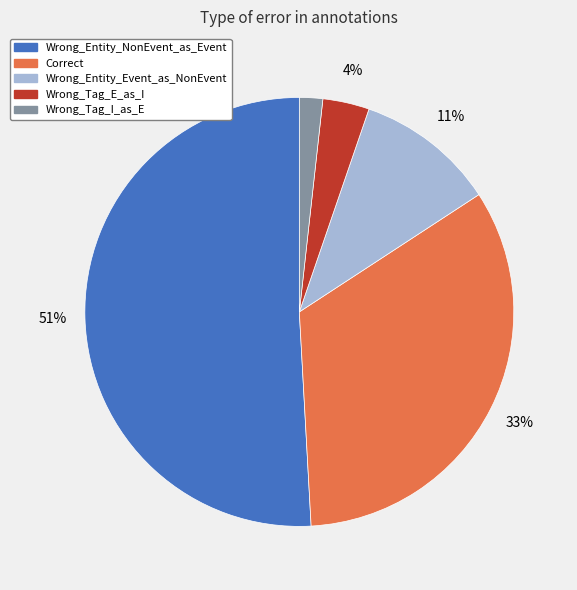

What percentage is the Wrong_Entity_Event_as_NonEvent slice, to the nearest percent?

11%